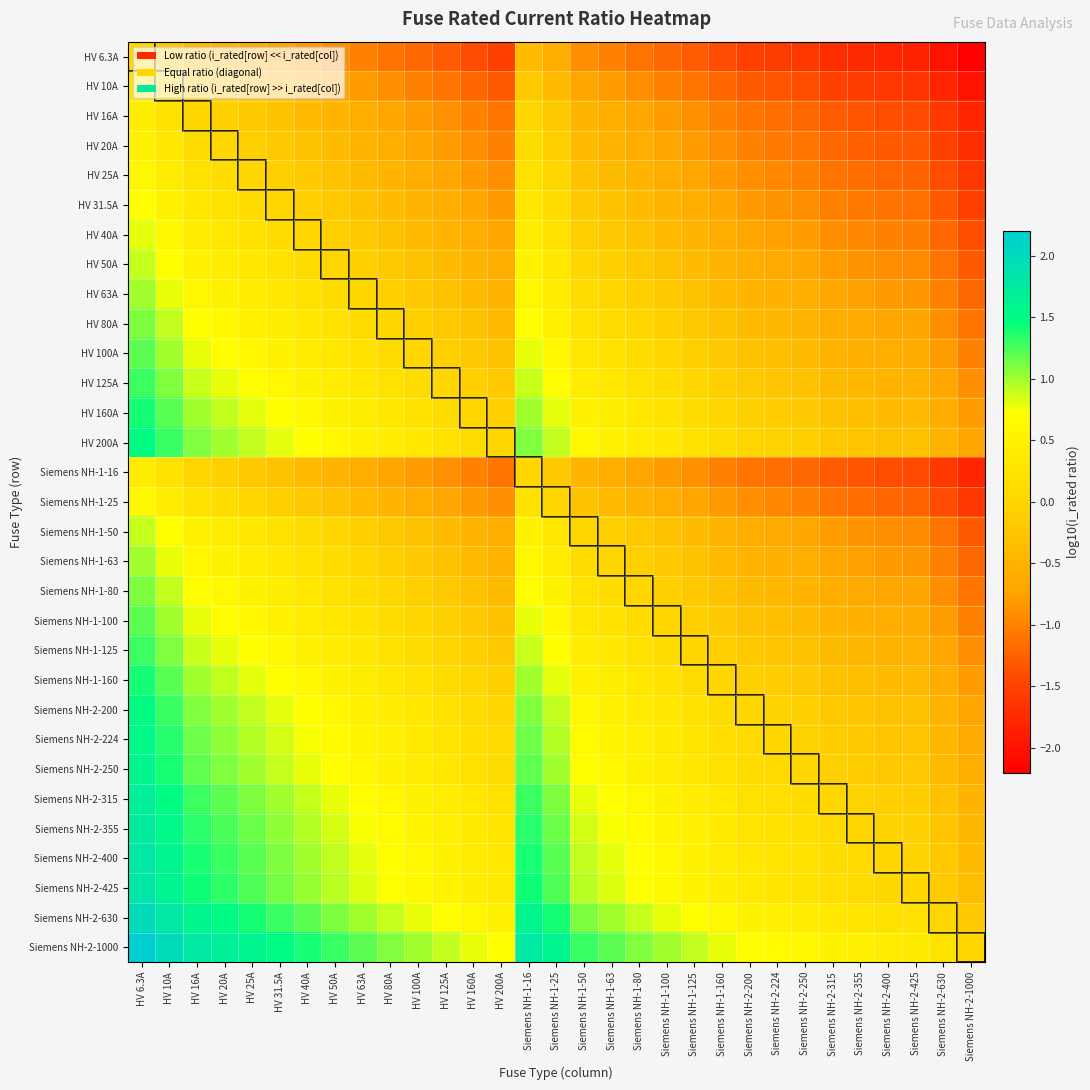

Reading left to right, what are all the values shown in this chart?

HV 6.3A: HV 6.3A=0.0	HV 10A=-0.2	HV 16A=-0.4	HV 20A=-0.5	HV 25A=-0.6	HV 31.5A=-0.7	HV 40A=-0.8	HV 50A=-0.9	HV 63A=-1.0	HV 80A=-1.1	HV 100A=-1.2	HV 125A=-1.3	HV 160A=-1.4	HV 200A=-1.5	Siemens NH-1-16=-0.4	Siemens NH-1-25=-0.6	Siemens NH-1-50=-0.9	Siemens NH-1-63=-1.0	Siemens NH-1-80=-1.1	Siemens NH-1-100=-1.2	Siemens NH-1-125=-1.3	Siemens NH-1-160=-1.4	Siemens NH-2-200=-1.5	Siemens NH-2-224=-1.6	Siemens NH-2-250=-1.6	Siemens NH-2-315=-1.7	Siemens NH-2-355=-1.8	Siemens NH-2-400=-1.8	Siemens NH-2-425=-1.8	Siemens NH-2-630=-2.0	Siemens NH-2-1000=-2.2
HV 10A: HV 6.3A=0.2	HV 10A=0.0	HV 16A=-0.2	HV 20A=-0.3	HV 25A=-0.4	HV 31.5A=-0.5	HV 40A=-0.6	HV 50A=-0.7	HV 63A=-0.8	HV 80A=-0.9	HV 100A=-1.0	HV 125A=-1.1	HV 160A=-1.2	HV 200A=-1.3	Siemens NH-1-16=-0.2	Siemens NH-1-25=-0.4	Siemens NH-1-50=-0.7	Siemens NH-1-63=-0.8	Siemens NH-1-80=-0.9	Siemens NH-1-100=-1.0	Siemens NH-1-125=-1.1	Siemens NH-1-160=-1.2	Siemens NH-2-200=-1.3	Siemens NH-2-224=-1.4	Siemens NH-2-250=-1.4	Siemens NH-2-315=-1.5	Siemens NH-2-355=-1.6	Siemens NH-2-400=-1.6	Siemens NH-2-425=-1.6	Siemens NH-2-630=-1.8	Siemens NH-2-1000=-2.0
HV 16A: HV 6.3A=0.4	HV 10A=0.2	HV 16A=0.0	HV 20A=-0.1	HV 25A=-0.2	HV 31.5A=-0.3	HV 40A=-0.4	HV 50A=-0.5	HV 63A=-0.6	HV 80A=-0.7	HV 100A=-0.8	HV 125A=-0.9	HV 160A=-1.0	HV 200A=-1.1	Siemens NH-1-16=0.0	Siemens NH-1-25=-0.2	Siemens NH-1-50=-0.5	Siemens NH-1-63=-0.6	Siemens NH-1-80=-0.7	Siemens NH-1-100=-0.8	Siemens NH-1-125=-0.9	Siemens NH-1-160=-1.0	Siemens NH-2-200=-1.1	Siemens NH-2-224=-1.1	Siemens NH-2-250=-1.2	Siemens NH-2-315=-1.3	Siemens NH-2-355=-1.3	Siemens NH-2-400=-1.4	Siemens NH-2-425=-1.4	Siemens NH-2-630=-1.6	Siemens NH-2-1000=-1.8
HV 20A: HV 6.3A=0.5	HV 10A=0.3	HV 16A=0.1	HV 20A=0.0	HV 25A=-0.1	HV 31.5A=-0.2	HV 40A=-0.3	HV 50A=-0.4	HV 63A=-0.5	HV 80A=-0.6	HV 100A=-0.7	HV 125A=-0.8	HV 160A=-0.9	HV 200A=-1.0	Siemens NH-1-16=0.1	Siemens NH-1-25=-0.1	Siemens NH-1-50=-0.4	Siemens NH-1-63=-0.5	Siemens NH-1-80=-0.6	Siemens NH-1-100=-0.7	Siemens NH-1-125=-0.8	Siemens NH-1-160=-0.9	Siemens NH-2-200=-1.0	Siemens NH-2-224=-1.0	Siemens NH-2-250=-1.1	Siemens NH-2-315=-1.2	Siemens NH-2-355=-1.2	Siemens NH-2-400=-1.3	Siemens NH-2-425=-1.3	Siemens NH-2-630=-1.5	Siemens NH-2-1000=-1.7
HV 25A: HV 6.3A=0.6	HV 10A=0.4	HV 16A=0.2	HV 20A=0.1	HV 25A=0.0	HV 31.5A=-0.1	HV 40A=-0.2	HV 50A=-0.3	HV 63A=-0.4	HV 80A=-0.5	HV 100A=-0.6	HV 125A=-0.7	HV 160A=-0.8	HV 200A=-0.9	Siemens NH-1-16=0.2	Siemens NH-1-25=0.0	Siemens NH-1-50=-0.3	Siemens NH-1-63=-0.4	Siemens NH-1-80=-0.5	Siemens NH-1-100=-0.6	Siemens NH-1-125=-0.7	Siemens NH-1-160=-0.8	Siemens NH-2-200=-0.9	Siemens NH-2-224=-1.0	Siemens NH-2-250=-1.0	Siemens NH-2-315=-1.1	Siemens NH-2-355=-1.2	Siemens NH-2-400=-1.2	Siemens NH-2-425=-1.2	Siemens NH-2-630=-1.4	Siemens NH-2-1000=-1.6
HV 31.5A: HV 6.3A=0.7	HV 10A=0.5	HV 16A=0.3	HV 20A=0.2	HV 25A=0.1	HV 31.5A=0.0	HV 40A=-0.1	HV 50A=-0.2	HV 63A=-0.3	HV 80A=-0.4	HV 100A=-0.5	HV 125A=-0.6	HV 160A=-0.7	HV 200A=-0.8	Siemens NH-1-16=0.3	Siemens NH-1-25=0.1	Siemens NH-1-50=-0.2	Siemens NH-1-63=-0.3	Siemens NH-1-80=-0.4	Siemens NH-1-100=-0.5	Siemens NH-1-125=-0.6	Siemens NH-1-160=-0.7	Siemens NH-2-200=-0.8	Siemens NH-2-224=-0.9	Siemens NH-2-250=-0.9	Siemens NH-2-315=-1.0	Siemens NH-2-355=-1.1	Siemens NH-2-400=-1.1	Siemens NH-2-425=-1.1	Siemens NH-2-630=-1.3	Siemens NH-2-1000=-1.5
HV 40A: HV 6.3A=0.8	HV 10A=0.6	HV 16A=0.4	HV 20A=0.3	HV 25A=0.2	HV 31.5A=0.1	HV 40A=0.0	HV 50A=-0.1	HV 63A=-0.2	HV 80A=-0.3	HV 100A=-0.4	HV 125A=-0.5	HV 160A=-0.6	HV 200A=-0.7	Siemens NH-1-16=0.4	Siemens NH-1-25=0.2	Siemens NH-1-50=-0.1	Siemens NH-1-63=-0.2	Siemens NH-1-80=-0.3	Siemens NH-1-100=-0.4	Siemens NH-1-125=-0.5	Siemens NH-1-160=-0.6	Siemens NH-2-200=-0.7	Siemens NH-2-224=-0.7	Siemens NH-2-250=-0.8	Siemens NH-2-315=-0.9	Siemens NH-2-355=-0.9	Siemens NH-2-400=-1.0	Siemens NH-2-425=-1.0	Siemens NH-2-630=-1.2	Siemens NH-2-1000=-1.4
HV 50A: HV 6.3A=0.9	HV 10A=0.7	HV 16A=0.5	HV 20A=0.4	HV 25A=0.3	HV 31.5A=0.2	HV 40A=0.1	HV 50A=0.0	HV 63A=-0.1	HV 80A=-0.2	HV 100A=-0.3	HV 125A=-0.4	HV 160A=-0.5	HV 200A=-0.6	Siemens NH-1-16=0.5	Siemens NH-1-25=0.3	Siemens NH-1-50=0.0	Siemens NH-1-63=-0.1	Siemens NH-1-80=-0.2	Siemens NH-1-100=-0.3	Siemens NH-1-125=-0.4	Siemens NH-1-160=-0.5	Siemens NH-2-200=-0.6	Siemens NH-2-224=-0.7	Siemens NH-2-250=-0.7	Siemens NH-2-315=-0.8	Siemens NH-2-355=-0.9	Siemens NH-2-400=-0.9	Siemens NH-2-425=-0.9	Siemens NH-2-630=-1.1	Siemens NH-2-1000=-1.3
HV 63A: HV 6.3A=1.0	HV 10A=0.8	HV 16A=0.6	HV 20A=0.5	HV 25A=0.4	HV 31.5A=0.3	HV 40A=0.2	HV 50A=0.1	HV 63A=0.0	HV 80A=-0.1	HV 100A=-0.2	HV 125A=-0.3	HV 160A=-0.4	HV 200A=-0.5	Siemens NH-1-16=0.6	Siemens NH-1-25=0.4	Siemens NH-1-50=0.1	Siemens NH-1-63=0.0	Siemens NH-1-80=-0.1	Siemens NH-1-100=-0.2	Siemens NH-1-125=-0.3	Siemens NH-1-160=-0.4	Siemens NH-2-200=-0.5	Siemens NH-2-224=-0.6	Siemens NH-2-250=-0.6	Siemens NH-2-315=-0.7	Siemens NH-2-355=-0.8	Siemens NH-2-400=-0.8	Siemens NH-2-425=-0.8	Siemens NH-2-630=-1.0	Siemens NH-2-1000=-1.2
HV 80A: HV 6.3A=1.1	HV 10A=0.9	HV 16A=0.7	HV 20A=0.6	HV 25A=0.5	HV 31.5A=0.4	HV 40A=0.3	HV 50A=0.2	HV 63A=0.1	HV 80A=0.0	HV 100A=-0.1	HV 125A=-0.2	HV 160A=-0.3	HV 200A=-0.4	Siemens NH-1-16=0.7	Siemens NH-1-25=0.5	Siemens NH-1-50=0.2	Siemens NH-1-63=0.1	Siemens NH-1-80=0.0	Siemens NH-1-100=-0.1	Siemens NH-1-125=-0.2	Siemens NH-1-160=-0.3	Siemens NH-2-200=-0.4	Siemens NH-2-224=-0.4	Siemens NH-2-250=-0.5	Siemens NH-2-315=-0.6	Siemens NH-2-355=-0.6	Siemens NH-2-400=-0.7	Siemens NH-2-425=-0.7	Siemens NH-2-630=-0.9	Siemens NH-2-1000=-1.1
HV 100A: HV 6.3A=1.2	HV 10A=1.0	HV 16A=0.8	HV 20A=0.7	HV 25A=0.6	HV 31.5A=0.5	HV 40A=0.4	HV 50A=0.3	HV 63A=0.2	HV 80A=0.1	HV 100A=0.0	HV 125A=-0.1	HV 160A=-0.2	HV 200A=-0.3	Siemens NH-1-16=0.8	Siemens NH-1-25=0.6	Siemens NH-1-50=0.3	Siemens NH-1-63=0.2	Siemens NH-1-80=0.1	Siemens NH-1-100=0.0	Siemens NH-1-125=-0.1	Siemens NH-1-160=-0.2	Siemens NH-2-200=-0.3	Siemens NH-2-224=-0.4	Siemens NH-2-250=-0.4	Siemens NH-2-315=-0.5	Siemens NH-2-355=-0.6	Siemens NH-2-400=-0.6	Siemens NH-2-425=-0.6	Siemens NH-2-630=-0.8	Siemens NH-2-1000=-1.0
HV 125A: HV 6.3A=1.3	HV 10A=1.1	HV 16A=0.9	HV 20A=0.8	HV 25A=0.7	HV 31.5A=0.6	HV 40A=0.5	HV 50A=0.4	HV 63A=0.3	HV 80A=0.2	HV 100A=0.1	HV 125A=0.0	HV 160A=-0.1	HV 200A=-0.2	Siemens NH-1-16=0.9	Siemens NH-1-25=0.7	Siemens NH-1-50=0.4	Siemens NH-1-63=0.3	Siemens NH-1-80=0.2	Siemens NH-1-100=0.1	Siemens NH-1-125=0.0	Siemens NH-1-160=-0.1	Siemens NH-2-200=-0.2	Siemens NH-2-224=-0.3	Siemens NH-2-250=-0.3	Siemens NH-2-315=-0.4	Siemens NH-2-355=-0.5	Siemens NH-2-400=-0.5	Siemens NH-2-425=-0.5	Siemens NH-2-630=-0.7	Siemens NH-2-1000=-0.9
HV 160A: HV 6.3A=1.4	HV 10A=1.2	HV 16A=1.0	HV 20A=0.9	HV 25A=0.8	HV 31.5A=0.7	HV 40A=0.6	HV 50A=0.5	HV 63A=0.4	HV 80A=0.3	HV 100A=0.2	HV 125A=0.1	HV 160A=0.0	HV 200A=-0.1	Siemens NH-1-16=1.0	Siemens NH-1-25=0.8	Siemens NH-1-50=0.5	Siemens NH-1-63=0.4	Siemens NH-1-80=0.3	Siemens NH-1-100=0.2	Siemens NH-1-125=0.1	Siemens NH-1-160=0.0	Siemens NH-2-200=-0.1	Siemens NH-2-224=-0.1	Siemens NH-2-250=-0.2	Siemens NH-2-315=-0.3	Siemens NH-2-355=-0.3	Siemens NH-2-400=-0.4	Siemens NH-2-425=-0.4	Siemens NH-2-630=-0.6	Siemens NH-2-1000=-0.8
HV 200A: HV 6.3A=1.5	HV 10A=1.3	HV 16A=1.1	HV 20A=1.0	HV 25A=0.9	HV 31.5A=0.8	HV 40A=0.7	HV 50A=0.6	HV 63A=0.5	HV 80A=0.4	HV 100A=0.3	HV 125A=0.2	HV 160A=0.1	HV 200A=0.0	Siemens NH-1-16=1.1	Siemens NH-1-25=0.9	Siemens NH-1-50=0.6	Siemens NH-1-63=0.5	Siemens NH-1-80=0.4	Siemens NH-1-100=0.3	Siemens NH-1-125=0.2	Siemens NH-1-160=0.1	Siemens NH-2-200=0.0	Siemens NH-2-224=-0.0	Siemens NH-2-250=-0.1	Siemens NH-2-315=-0.2	Siemens NH-2-355=-0.2	Siemens NH-2-400=-0.3	Siemens NH-2-425=-0.3	Siemens NH-2-630=-0.5	Siemens NH-2-1000=-0.7
Siemens NH-1-16: HV 6.3A=0.4	HV 10A=0.2	HV 16A=0.0	HV 20A=-0.1	HV 25A=-0.2	HV 31.5A=-0.3	HV 40A=-0.4	HV 50A=-0.5	HV 63A=-0.6	HV 80A=-0.7	HV 100A=-0.8	HV 125A=-0.9	HV 160A=-1.0	HV 200A=-1.1	Siemens NH-1-16=0.0	Siemens NH-1-25=-0.2	Siemens NH-1-50=-0.5	Siemens NH-1-63=-0.6	Siemens NH-1-80=-0.7	Siemens NH-1-100=-0.8	Siemens NH-1-125=-0.9	Siemens NH-1-160=-1.0	Siemens NH-2-200=-1.1	Siemens NH-2-224=-1.1	Siemens NH-2-250=-1.2	Siemens NH-2-315=-1.3	Siemens NH-2-355=-1.3	Siemens NH-2-400=-1.4	Siemens NH-2-425=-1.4	Siemens NH-2-630=-1.6	Siemens NH-2-1000=-1.8
Siemens NH-1-25: HV 6.3A=0.6	HV 10A=0.4	HV 16A=0.2	HV 20A=0.1	HV 25A=0.0	HV 31.5A=-0.1	HV 40A=-0.2	HV 50A=-0.3	HV 63A=-0.4	HV 80A=-0.5	HV 100A=-0.6	HV 125A=-0.7	HV 160A=-0.8	HV 200A=-0.9	Siemens NH-1-16=0.2	Siemens NH-1-25=0.0	Siemens NH-1-50=-0.3	Siemens NH-1-63=-0.4	Siemens NH-1-80=-0.5	Siemens NH-1-100=-0.6	Siemens NH-1-125=-0.7	Siemens NH-1-160=-0.8	Siemens NH-2-200=-0.9	Siemens NH-2-224=-1.0	Siemens NH-2-250=-1.0	Siemens NH-2-315=-1.1	Siemens NH-2-355=-1.2	Siemens NH-2-400=-1.2	Siemens NH-2-425=-1.2	Siemens NH-2-630=-1.4	Siemens NH-2-1000=-1.6
Siemens NH-1-50: HV 6.3A=0.9	HV 10A=0.7	HV 16A=0.5	HV 20A=0.4	HV 25A=0.3	HV 31.5A=0.2	HV 40A=0.1	HV 50A=0.0	HV 63A=-0.1	HV 80A=-0.2	HV 100A=-0.3	HV 125A=-0.4	HV 160A=-0.5	HV 200A=-0.6	Siemens NH-1-16=0.5	Siemens NH-1-25=0.3	Siemens NH-1-50=0.0	Siemens NH-1-63=-0.1	Siemens NH-1-80=-0.2	Siemens NH-1-100=-0.3	Siemens NH-1-125=-0.4	Siemens NH-1-160=-0.5	Siemens NH-2-200=-0.6	Siemens NH-2-224=-0.7	Siemens NH-2-250=-0.7	Siemens NH-2-315=-0.8	Siemens NH-2-355=-0.9	Siemens NH-2-400=-0.9	Siemens NH-2-425=-0.9	Siemens NH-2-630=-1.1	Siemens NH-2-1000=-1.3
Siemens NH-1-63: HV 6.3A=1.0	HV 10A=0.8	HV 16A=0.6	HV 20A=0.5	HV 25A=0.4	HV 31.5A=0.3	HV 40A=0.2	HV 50A=0.1	HV 63A=0.0	HV 80A=-0.1	HV 100A=-0.2	HV 125A=-0.3	HV 160A=-0.4	HV 200A=-0.5	Siemens NH-1-16=0.6	Siemens NH-1-25=0.4	Siemens NH-1-50=0.1	Siemens NH-1-63=0.0	Siemens NH-1-80=-0.1	Siemens NH-1-100=-0.2	Siemens NH-1-125=-0.3	Siemens NH-1-160=-0.4	Siemens NH-2-200=-0.5	Siemens NH-2-224=-0.6	Siemens NH-2-250=-0.6	Siemens NH-2-315=-0.7	Siemens NH-2-355=-0.8	Siemens NH-2-400=-0.8	Siemens NH-2-425=-0.8	Siemens NH-2-630=-1.0	Siemens NH-2-1000=-1.2
Siemens NH-1-80: HV 6.3A=1.1	HV 10A=0.9	HV 16A=0.7	HV 20A=0.6	HV 25A=0.5	HV 31.5A=0.4	HV 40A=0.3	HV 50A=0.2	HV 63A=0.1	HV 80A=0.0	HV 100A=-0.1	HV 125A=-0.2	HV 160A=-0.3	HV 200A=-0.4	Siemens NH-1-16=0.7	Siemens NH-1-25=0.5	Siemens NH-1-50=0.2	Siemens NH-1-63=0.1	Siemens NH-1-80=0.0	Siemens NH-1-100=-0.1	Siemens NH-1-125=-0.2	Siemens NH-1-160=-0.3	Siemens NH-2-200=-0.4	Siemens NH-2-224=-0.4	Siemens NH-2-250=-0.5	Siemens NH-2-315=-0.6	Siemens NH-2-355=-0.6	Siemens NH-2-400=-0.7	Siemens NH-2-425=-0.7	Siemens NH-2-630=-0.9	Siemens NH-2-1000=-1.1
Siemens NH-1-100: HV 6.3A=1.2	HV 10A=1.0	HV 16A=0.8	HV 20A=0.7	HV 25A=0.6	HV 31.5A=0.5	HV 40A=0.4	HV 50A=0.3	HV 63A=0.2	HV 80A=0.1	HV 100A=0.0	HV 125A=-0.1	HV 160A=-0.2	HV 200A=-0.3	Siemens NH-1-16=0.8	Siemens NH-1-25=0.6	Siemens NH-1-50=0.3	Siemens NH-1-63=0.2	Siemens NH-1-80=0.1	Siemens NH-1-100=0.0	Siemens NH-1-125=-0.1	Siemens NH-1-160=-0.2	Siemens NH-2-200=-0.3	Siemens NH-2-224=-0.4	Siemens NH-2-250=-0.4	Siemens NH-2-315=-0.5	Siemens NH-2-355=-0.6	Siemens NH-2-400=-0.6	Siemens NH-2-425=-0.6	Siemens NH-2-630=-0.8	Siemens NH-2-1000=-1.0
Siemens NH-1-125: HV 6.3A=1.3	HV 10A=1.1	HV 16A=0.9	HV 20A=0.8	HV 25A=0.7	HV 31.5A=0.6	HV 40A=0.5	HV 50A=0.4	HV 63A=0.3	HV 80A=0.2	HV 100A=0.1	HV 125A=0.0	HV 160A=-0.1	HV 200A=-0.2	Siemens NH-1-16=0.9	Siemens NH-1-25=0.7	Siemens NH-1-50=0.4	Siemens NH-1-63=0.3	Siemens NH-1-80=0.2	Siemens NH-1-100=0.1	Siemens NH-1-125=0.0	Siemens NH-1-160=-0.1	Siemens NH-2-200=-0.2	Siemens NH-2-224=-0.3	Siemens NH-2-250=-0.3	Siemens NH-2-315=-0.4	Siemens NH-2-355=-0.5	Siemens NH-2-400=-0.5	Siemens NH-2-425=-0.5	Siemens NH-2-630=-0.7	Siemens NH-2-1000=-0.9
Siemens NH-1-160: HV 6.3A=1.4	HV 10A=1.2	HV 16A=1.0	HV 20A=0.9	HV 25A=0.8	HV 31.5A=0.7	HV 40A=0.6	HV 50A=0.5	HV 63A=0.4	HV 80A=0.3	HV 100A=0.2	HV 125A=0.1	HV 160A=0.0	HV 200A=-0.1	Siemens NH-1-16=1.0	Siemens NH-1-25=0.8	Siemens NH-1-50=0.5	Siemens NH-1-63=0.4	Siemens NH-1-80=0.3	Siemens NH-1-100=0.2	Siemens NH-1-125=0.1	Siemens NH-1-160=0.0	Siemens NH-2-200=-0.1	Siemens NH-2-224=-0.1	Siemens NH-2-250=-0.2	Siemens NH-2-315=-0.3	Siemens NH-2-355=-0.3	Siemens NH-2-400=-0.4	Siemens NH-2-425=-0.4	Siemens NH-2-630=-0.6	Siemens NH-2-1000=-0.8
Siemens NH-2-200: HV 6.3A=1.5	HV 10A=1.3	HV 16A=1.1	HV 20A=1.0	HV 25A=0.9	HV 31.5A=0.8	HV 40A=0.7	HV 50A=0.6	HV 63A=0.5	HV 80A=0.4	HV 100A=0.3	HV 125A=0.2	HV 160A=0.1	HV 200A=0.0	Siemens NH-1-16=1.1	Siemens NH-1-25=0.9	Siemens NH-1-50=0.6	Siemens NH-1-63=0.5	Siemens NH-1-80=0.4	Siemens NH-1-100=0.3	Siemens NH-1-125=0.2	Siemens NH-1-160=0.1	Siemens NH-2-200=0.0	Siemens NH-2-224=-0.0	Siemens NH-2-250=-0.1	Siemens NH-2-315=-0.2	Siemens NH-2-355=-0.2	Siemens NH-2-400=-0.3	Siemens NH-2-425=-0.3	Siemens NH-2-630=-0.5	Siemens NH-2-1000=-0.7
Siemens NH-2-224: HV 6.3A=1.6	HV 10A=1.4	HV 16A=1.1	HV 20A=1.0	HV 25A=1.0	HV 31.5A=0.9	HV 40A=0.7	HV 50A=0.7	HV 63A=0.6	HV 80A=0.4	HV 100A=0.4	HV 125A=0.3	HV 160A=0.1	HV 200A=0.0	Siemens NH-1-16=1.1	Siemens NH-1-25=1.0	Siemens NH-1-50=0.7	Siemens NH-1-63=0.6	Siemens NH-1-80=0.4	Siemens NH-1-100=0.4	Siemens NH-1-125=0.3	Siemens NH-1-160=0.1	Siemens NH-2-200=0.0	Siemens NH-2-224=0.0	Siemens NH-2-250=-0.0	Siemens NH-2-315=-0.1	Siemens NH-2-355=-0.2	Siemens NH-2-400=-0.3	Siemens NH-2-425=-0.3	Siemens NH-2-630=-0.4	Siemens NH-2-1000=-0.6
Siemens NH-2-250: HV 6.3A=1.6	HV 10A=1.4	HV 16A=1.2	HV 20A=1.1	HV 25A=1.0	HV 31.5A=0.9	HV 40A=0.8	HV 50A=0.7	HV 63A=0.6	HV 80A=0.5	HV 100A=0.4	HV 125A=0.3	HV 160A=0.2	HV 200A=0.1	Siemens NH-1-16=1.2	Siemens NH-1-25=1.0	Siemens NH-1-50=0.7	Siemens NH-1-63=0.6	Siemens NH-1-80=0.5	Siemens NH-1-100=0.4	Siemens NH-1-125=0.3	Siemens NH-1-160=0.2	Siemens NH-2-200=0.1	Siemens NH-2-224=0.0	Siemens NH-2-250=0.0	Siemens NH-2-315=-0.1	Siemens NH-2-355=-0.2	Siemens NH-2-400=-0.2	Siemens NH-2-425=-0.2	Siemens NH-2-630=-0.4	Siemens NH-2-1000=-0.6
Siemens NH-2-315: HV 6.3A=1.7	HV 10A=1.5	HV 16A=1.3	HV 20A=1.2	HV 25A=1.1	HV 31.5A=1.0	HV 40A=0.9	HV 50A=0.8	HV 63A=0.7	HV 80A=0.6	HV 100A=0.5	HV 125A=0.4	HV 160A=0.3	HV 200A=0.2	Siemens NH-1-16=1.3	Siemens NH-1-25=1.1	Siemens NH-1-50=0.8	Siemens NH-1-63=0.7	Siemens NH-1-80=0.6	Siemens NH-1-100=0.5	Siemens NH-1-125=0.4	Siemens NH-1-160=0.3	Siemens NH-2-200=0.2	Siemens NH-2-224=0.1	Siemens NH-2-250=0.1	Siemens NH-2-315=0.0	Siemens NH-2-355=-0.1	Siemens NH-2-400=-0.1	Siemens NH-2-425=-0.1	Siemens NH-2-630=-0.3	Siemens NH-2-1000=-0.5
Siemens NH-2-355: HV 6.3A=1.8	HV 10A=1.6	HV 16A=1.3	HV 20A=1.2	HV 25A=1.2	HV 31.5A=1.1	HV 40A=0.9	HV 50A=0.9	HV 63A=0.8	HV 80A=0.6	HV 100A=0.6	HV 125A=0.5	HV 160A=0.3	HV 200A=0.2	Siemens NH-1-16=1.3	Siemens NH-1-25=1.2	Siemens NH-1-50=0.9	Siemens NH-1-63=0.8	Siemens NH-1-80=0.6	Siemens NH-1-100=0.6	Siemens NH-1-125=0.5	Siemens NH-1-160=0.3	Siemens NH-2-200=0.2	Siemens NH-2-224=0.2	Siemens NH-2-250=0.2	Siemens NH-2-315=0.1	Siemens NH-2-355=0.0	Siemens NH-2-400=-0.1	Siemens NH-2-425=-0.1	Siemens NH-2-630=-0.2	Siemens NH-2-1000=-0.4
Siemens NH-2-400: HV 6.3A=1.8	HV 10A=1.6	HV 16A=1.4	HV 20A=1.3	HV 25A=1.2	HV 31.5A=1.1	HV 40A=1.0	HV 50A=0.9	HV 63A=0.8	HV 80A=0.7	HV 100A=0.6	HV 125A=0.5	HV 160A=0.4	HV 200A=0.3	Siemens NH-1-16=1.4	Siemens NH-1-25=1.2	Siemens NH-1-50=0.9	Siemens NH-1-63=0.8	Siemens NH-1-80=0.7	Siemens NH-1-100=0.6	Siemens NH-1-125=0.5	Siemens NH-1-160=0.4	Siemens NH-2-200=0.3	Siemens NH-2-224=0.3	Siemens NH-2-250=0.2	Siemens NH-2-315=0.1	Siemens NH-2-355=0.1	Siemens NH-2-400=0.0	Siemens NH-2-425=-0.0	Siemens NH-2-630=-0.2	Siemens NH-2-1000=-0.4
Siemens NH-2-425: HV 6.3A=1.8	HV 10A=1.6	HV 16A=1.4	HV 20A=1.3	HV 25A=1.2	HV 31.5A=1.1	HV 40A=1.0	HV 50A=0.9	HV 63A=0.8	HV 80A=0.7	HV 100A=0.6	HV 125A=0.5	HV 160A=0.4	HV 200A=0.3	Siemens NH-1-16=1.4	Siemens NH-1-25=1.2	Siemens NH-1-50=0.9	Siemens NH-1-63=0.8	Siemens NH-1-80=0.7	Siemens NH-1-100=0.6	Siemens NH-1-125=0.5	Siemens NH-1-160=0.4	Siemens NH-2-200=0.3	Siemens NH-2-224=0.3	Siemens NH-2-250=0.2	Siemens NH-2-315=0.1	Siemens NH-2-355=0.1	Siemens NH-2-400=0.0	Siemens NH-2-425=0.0	Siemens NH-2-630=-0.2	Siemens NH-2-1000=-0.4
Siemens NH-2-630: HV 6.3A=2.0	HV 10A=1.8	HV 16A=1.6	HV 20A=1.5	HV 25A=1.4	HV 31.5A=1.3	HV 40A=1.2	HV 50A=1.1	HV 63A=1.0	HV 80A=0.9	HV 100A=0.8	HV 125A=0.7	HV 160A=0.6	HV 200A=0.5	Siemens NH-1-16=1.6	Siemens NH-1-25=1.4	Siemens NH-1-50=1.1	Siemens NH-1-63=1.0	Siemens NH-1-80=0.9	Siemens NH-1-100=0.8	Siemens NH-1-125=0.7	Siemens NH-1-160=0.6	Siemens NH-2-200=0.5	Siemens NH-2-224=0.4	Siemens NH-2-250=0.4	Siemens NH-2-315=0.3	Siemens NH-2-355=0.2	Siemens NH-2-400=0.2	Siemens NH-2-425=0.2	Siemens NH-2-630=0.0	Siemens NH-2-1000=-0.2
Siemens NH-2-1000: HV 6.3A=2.2	HV 10A=2.0	HV 16A=1.8	HV 20A=1.7	HV 25A=1.6	HV 31.5A=1.5	HV 40A=1.4	HV 50A=1.3	HV 63A=1.2	HV 80A=1.1	HV 100A=1.0	HV 125A=0.9	HV 160A=0.8	HV 200A=0.7	Siemens NH-1-16=1.8	Siemens NH-1-25=1.6	Siemens NH-1-50=1.3	Siemens NH-1-63=1.2	Siemens NH-1-80=1.1	Siemens NH-1-100=1.0	Siemens NH-1-125=0.9	Siemens NH-1-160=0.8	Siemens NH-2-200=0.7	Siemens NH-2-224=0.6	Siemens NH-2-250=0.6	Siemens NH-2-315=0.5	Siemens NH-2-355=0.4	Siemens NH-2-400=0.4	Siemens NH-2-425=0.4	Siemens NH-2-630=0.2	Siemens NH-2-1000=0.0